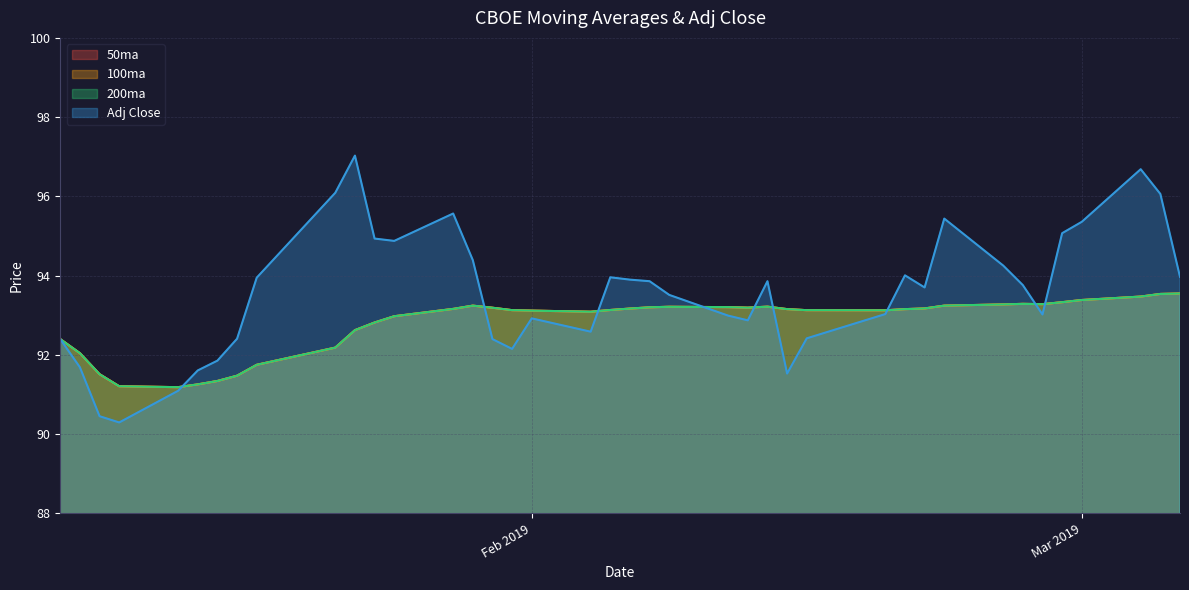

How many times do 200ma and Adj Close cross each other?

9